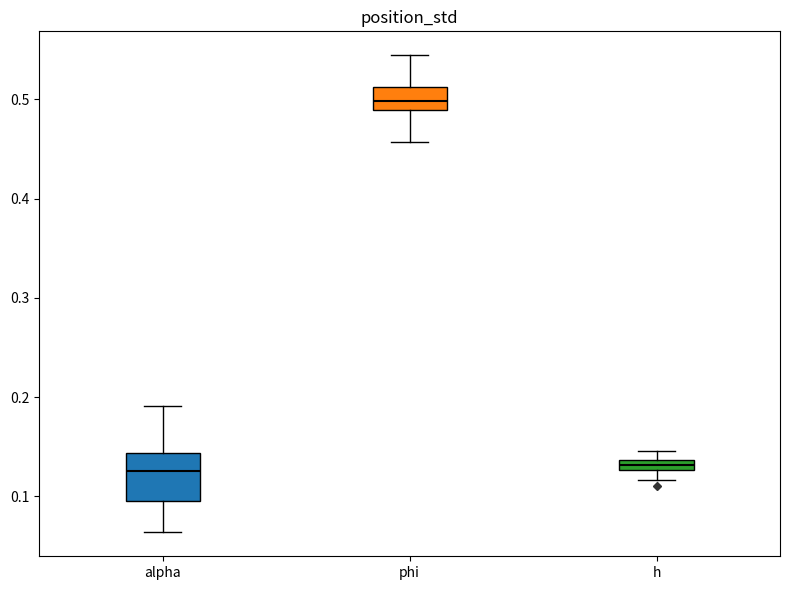

Which box's median line is the highest?

phi